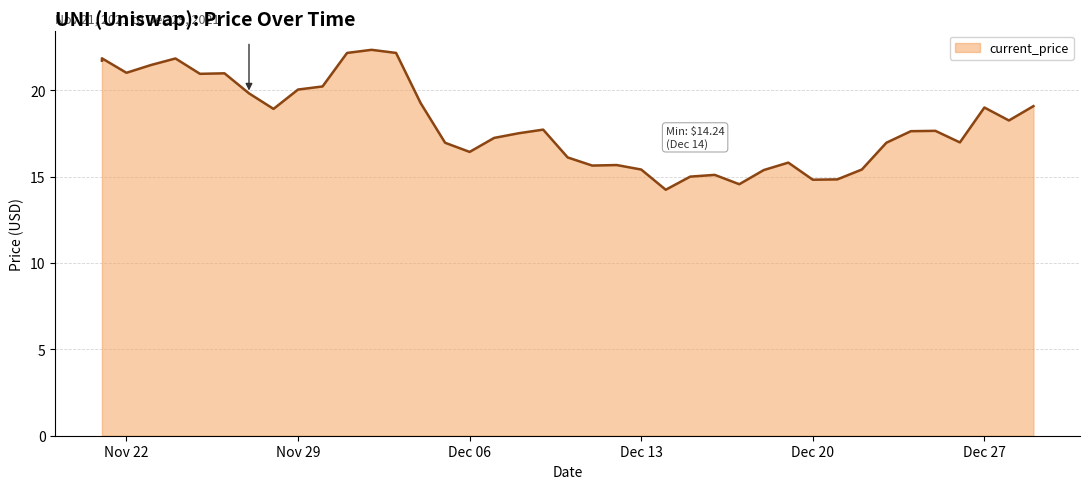

The chart shows a value of 5.2 at 12/17/2021. True or false?

False